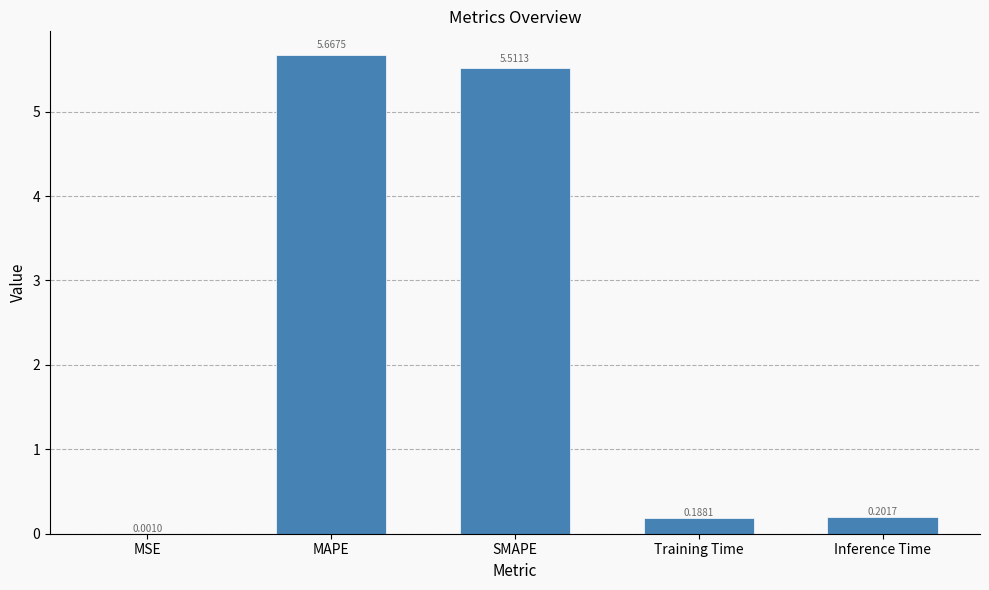

Which label corresponds to the largest value in the chart?

MAPE